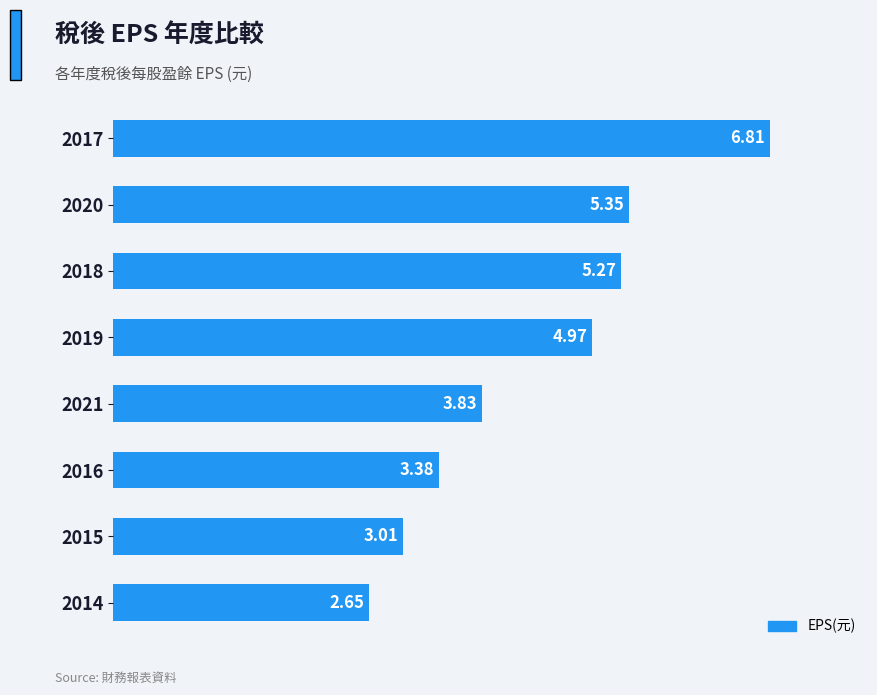

What is the change in value from 2017 to 2021?

-3.0